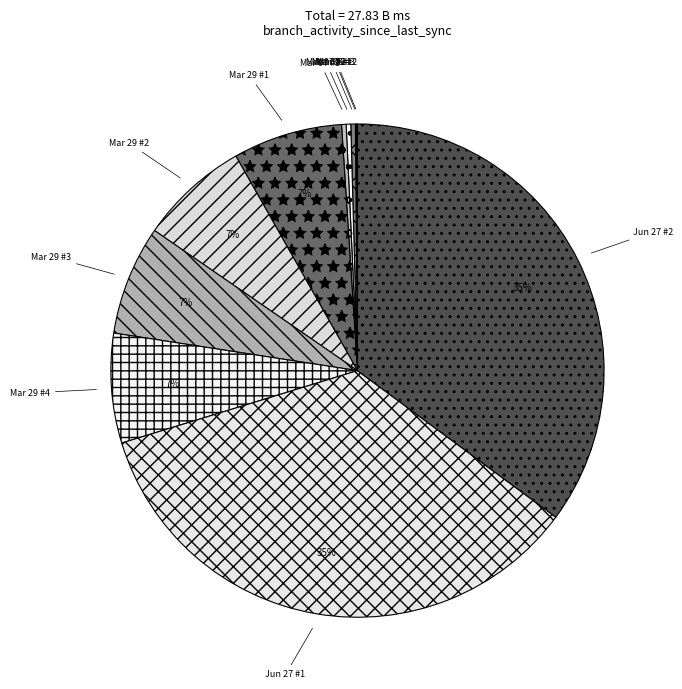

What percentage is the Mar 29 #2 slice, to the nearest percent?

7%